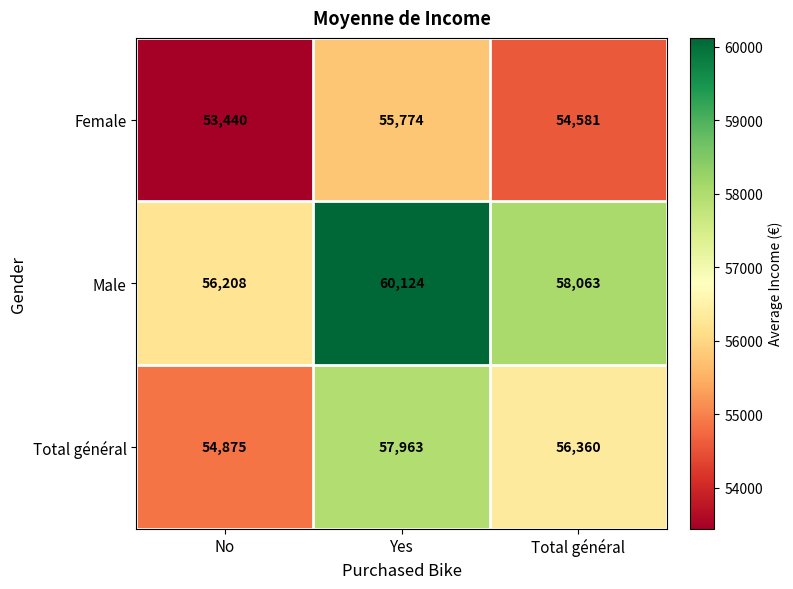

Reading left to right, transcribe all the data shown in this chart.

Female: 53440	55774	54581
Male: 56208	60124	58063
Total général: 54875	57963	56360